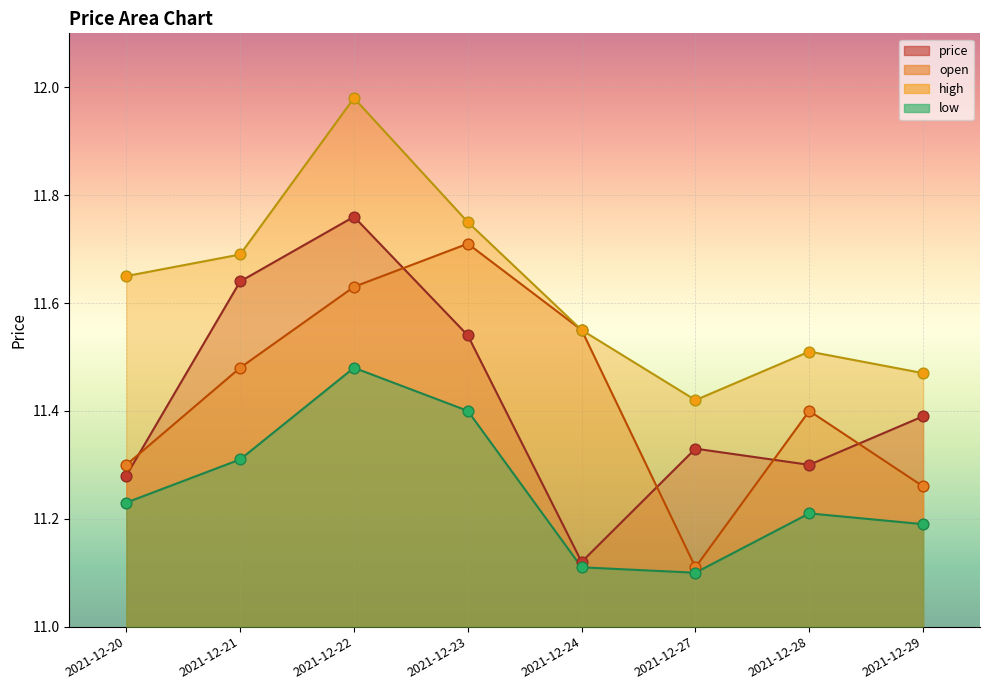

Which series contains the lowest Y value?

low